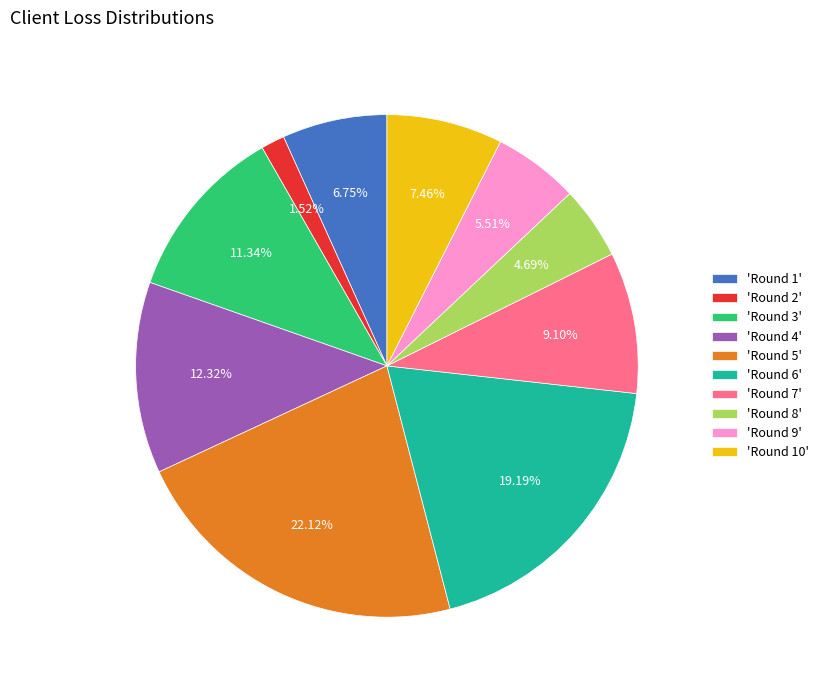

Which slice is the largest?

'Round 5'